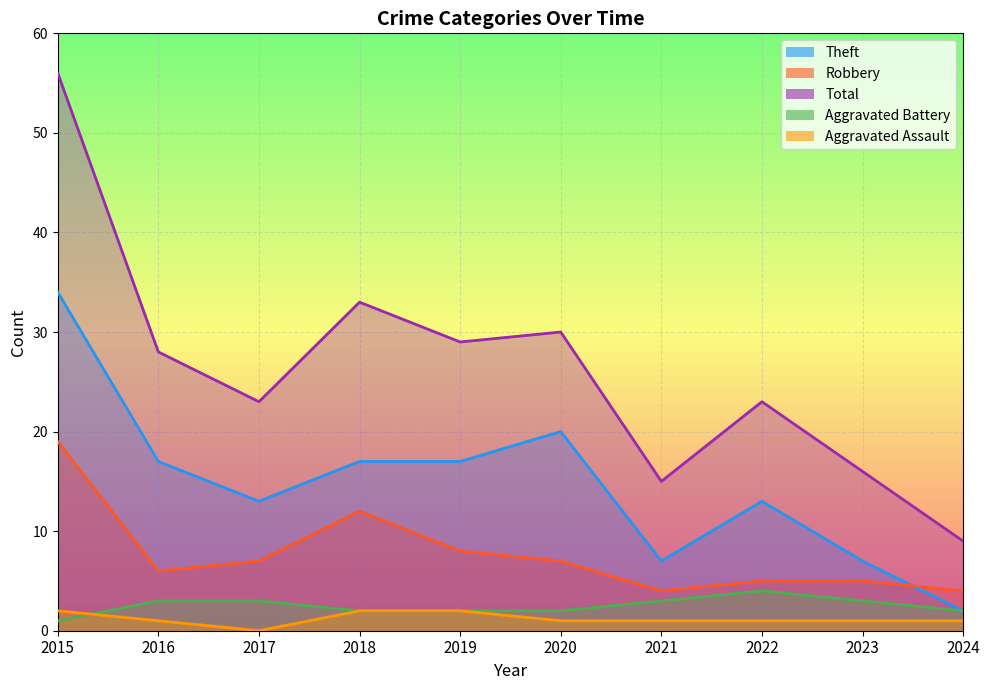

How many lines are shown in the chart?

4